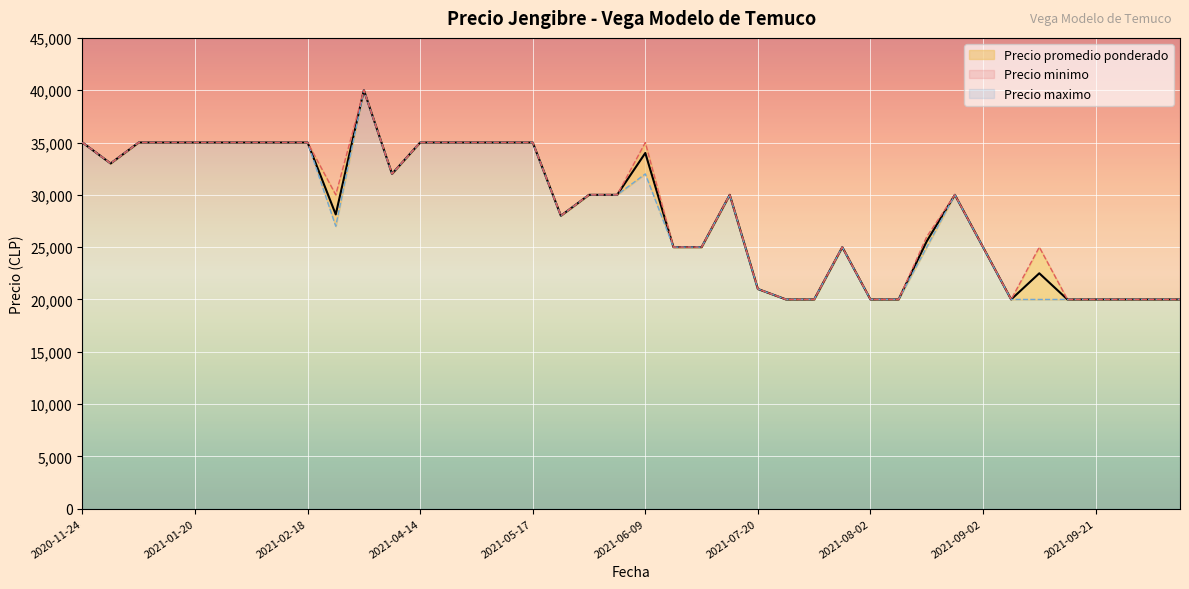

What is the highest value of the Precio promedio ponderado series?

40000